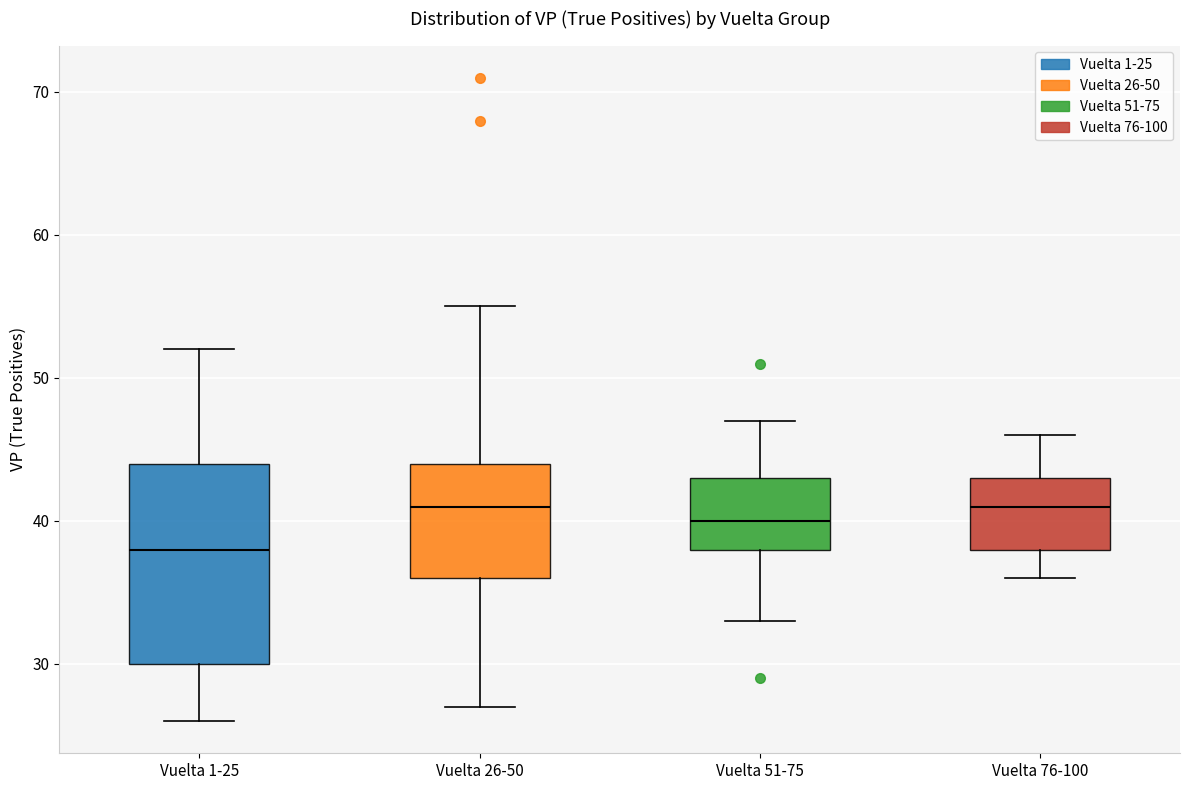

Which box is the tallest, from its lower edge to its upper edge?

Vuelta 1-25